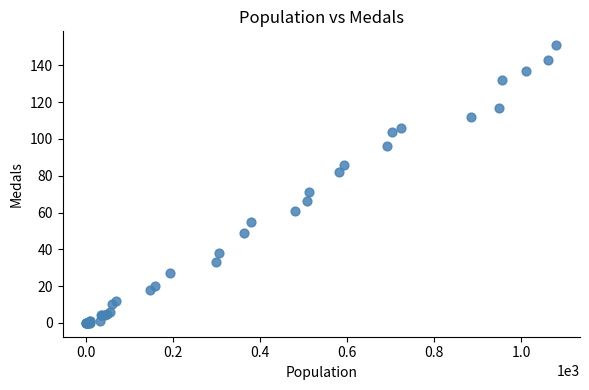

What Y value in the scatter plot is closest to 75?

71